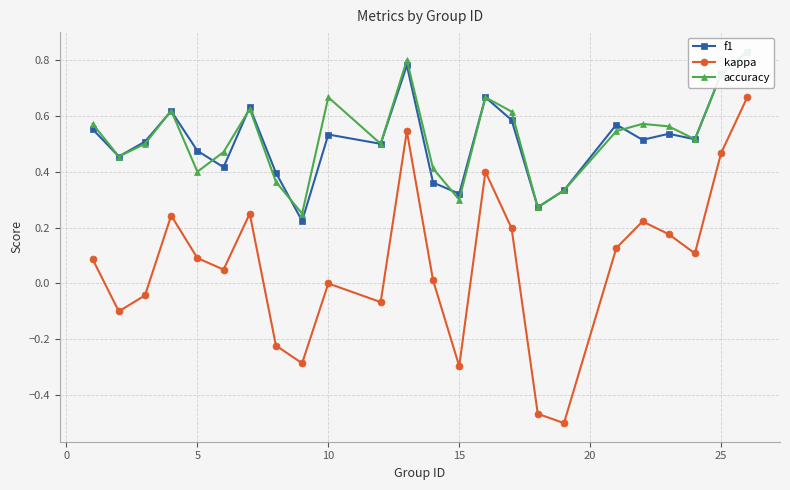

Which series has the widest spread of values?

kappa